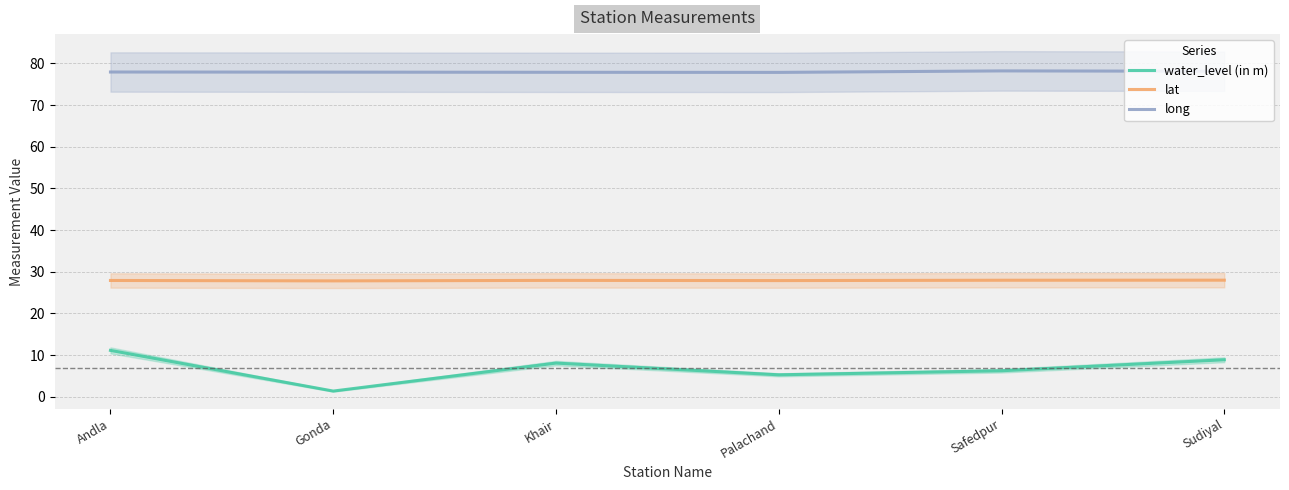

How many interior local valleys does the water_level (in m) series have?

2